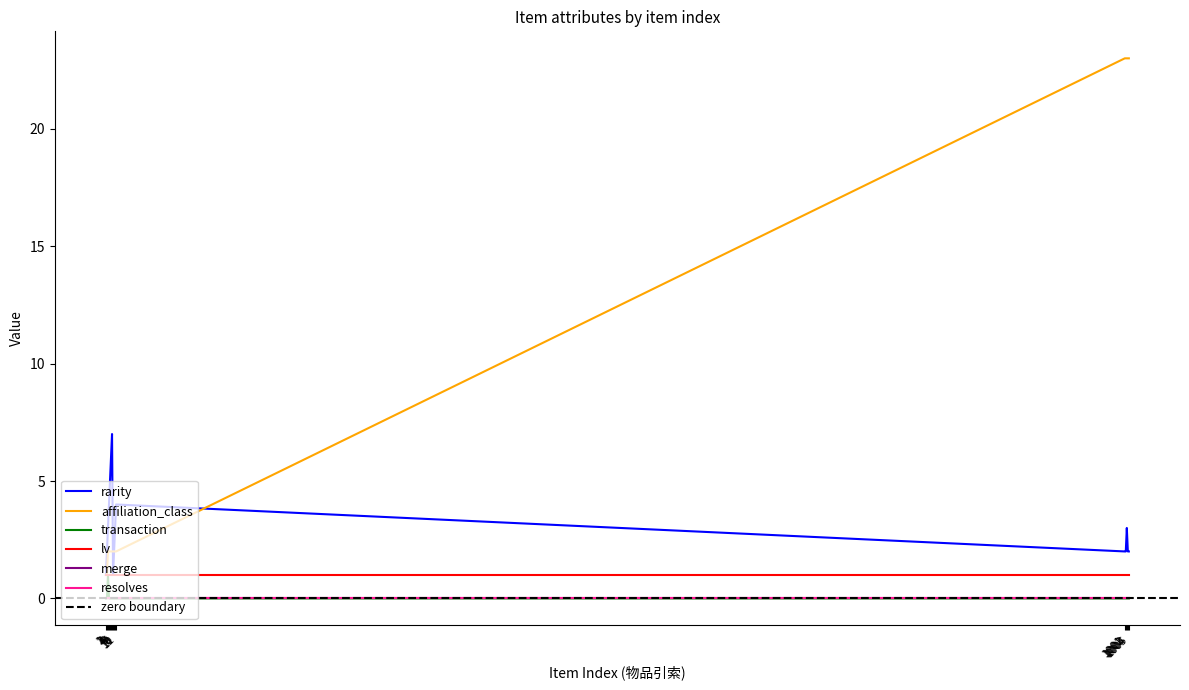

How many times do rarity and affiliation_class cross each other?

2